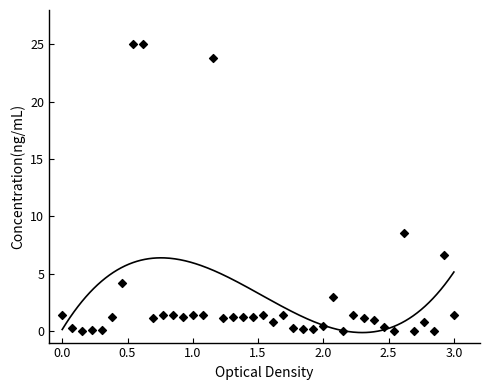

What Y value in the scatter plot is closest to 12?

8.6